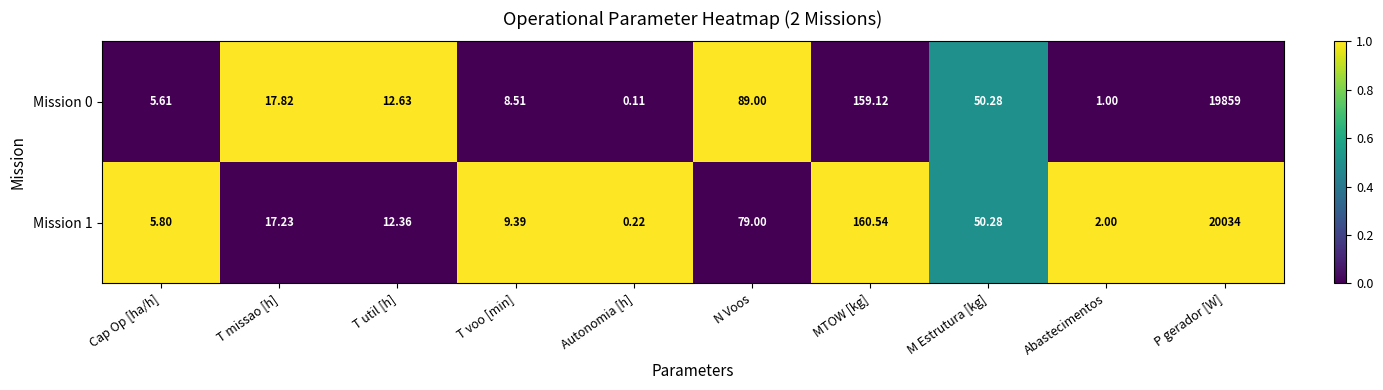

At which category does the chart reach its peak across all series?

P gerador [W]